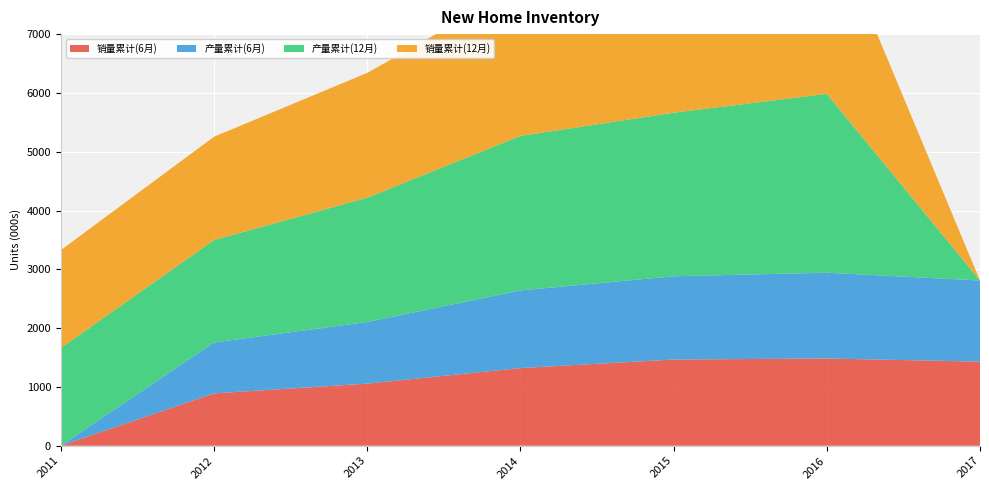

Reading right to left, extract all data points from this chart.

销量累计(6月): 1429511	1483290	1465705	1320274	1055918	889744	12
产量累计(6月): 1380176	1458498	1415882	1320278	1048498	865632	0
产量累计(12月): 0	3042098	2781368	2627456	2113270	1742461	1661970
销量累计(12月): 0	3063403	2776514	2544055	2122570	1756580	1663869